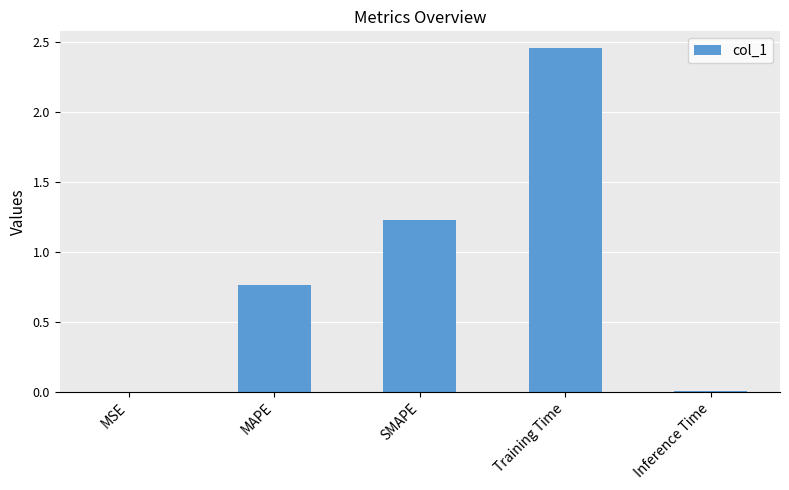

Are the bars grouped side by side (vs. stacked)?

No